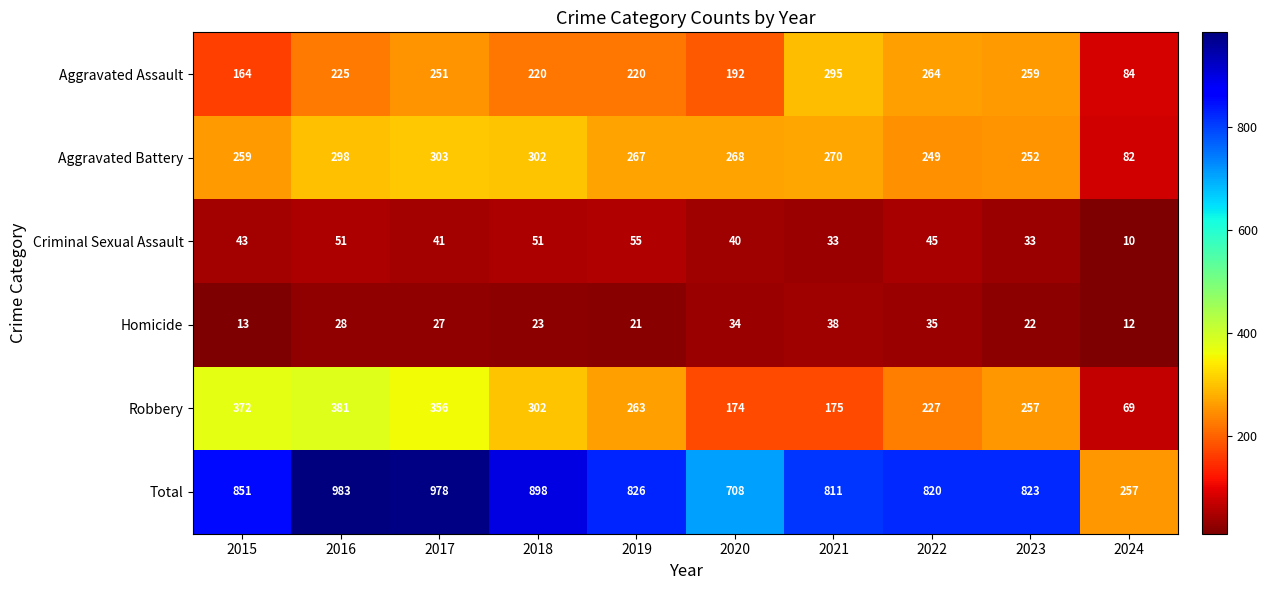

What is the sum of the Homicide values at 2016 and 2018?

51